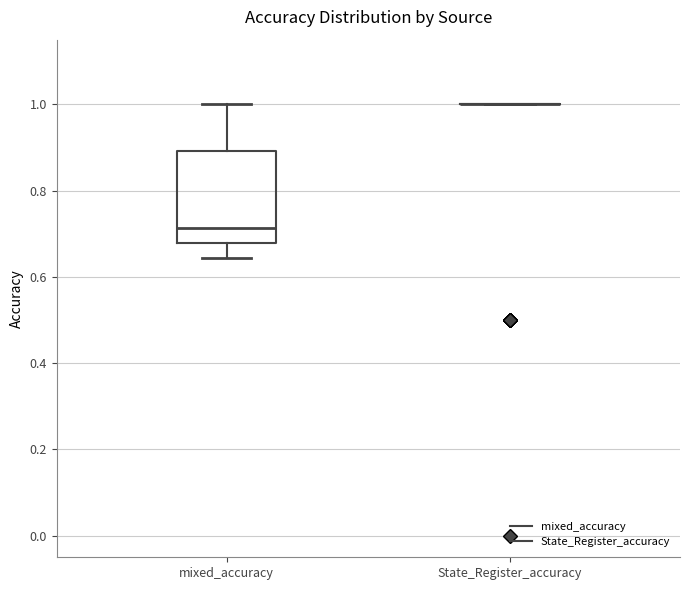

Reading left to right, read every box against the y-axis: the position of its median line, the range the box covers, and the ends of its whiskers. The values are not printed on the chart, so give them approximately, as read against the axis.

mixed_accuracy: median 0.72, box 0.68 to 0.90, whiskers 0.64 to 1.00
State_Register_accuracy: box collapsed to a line at 1.00, whiskers 1.00 to 1.00